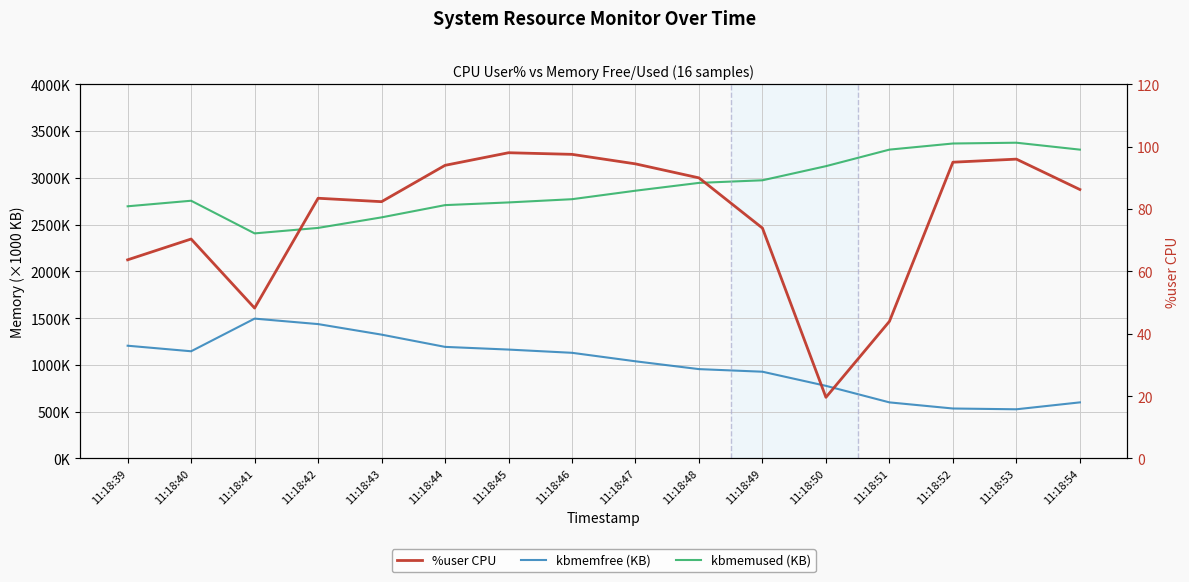

What is the sum of the %user CPU values at 11:18:41 and 11:18:53?

144.2